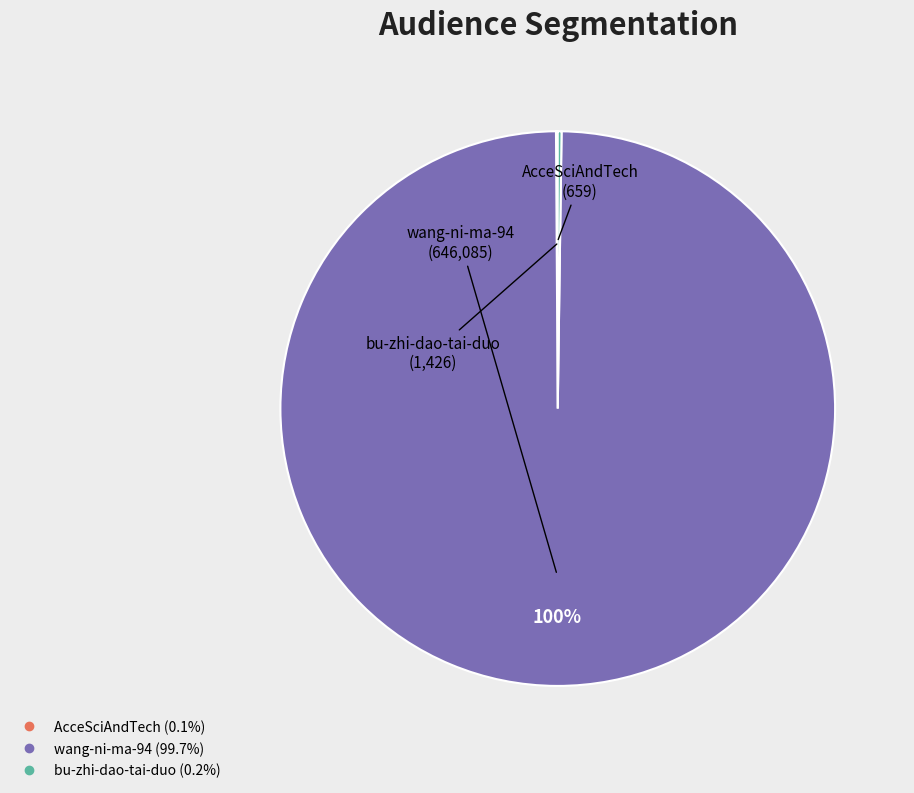

Is wang-ni-ma-94 the majority of the pie?

Yes